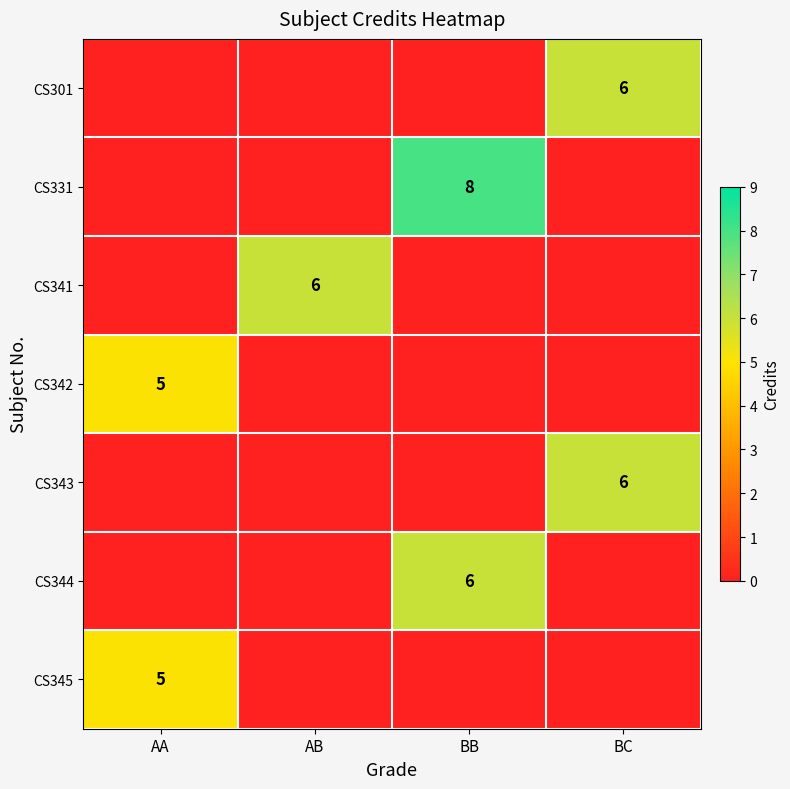

Which category has the lowest value across all series?

AA